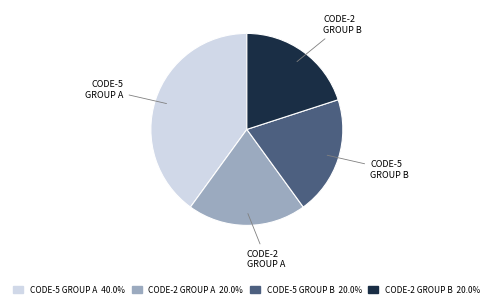

Is there any slice that represents more than half of the pie?

No